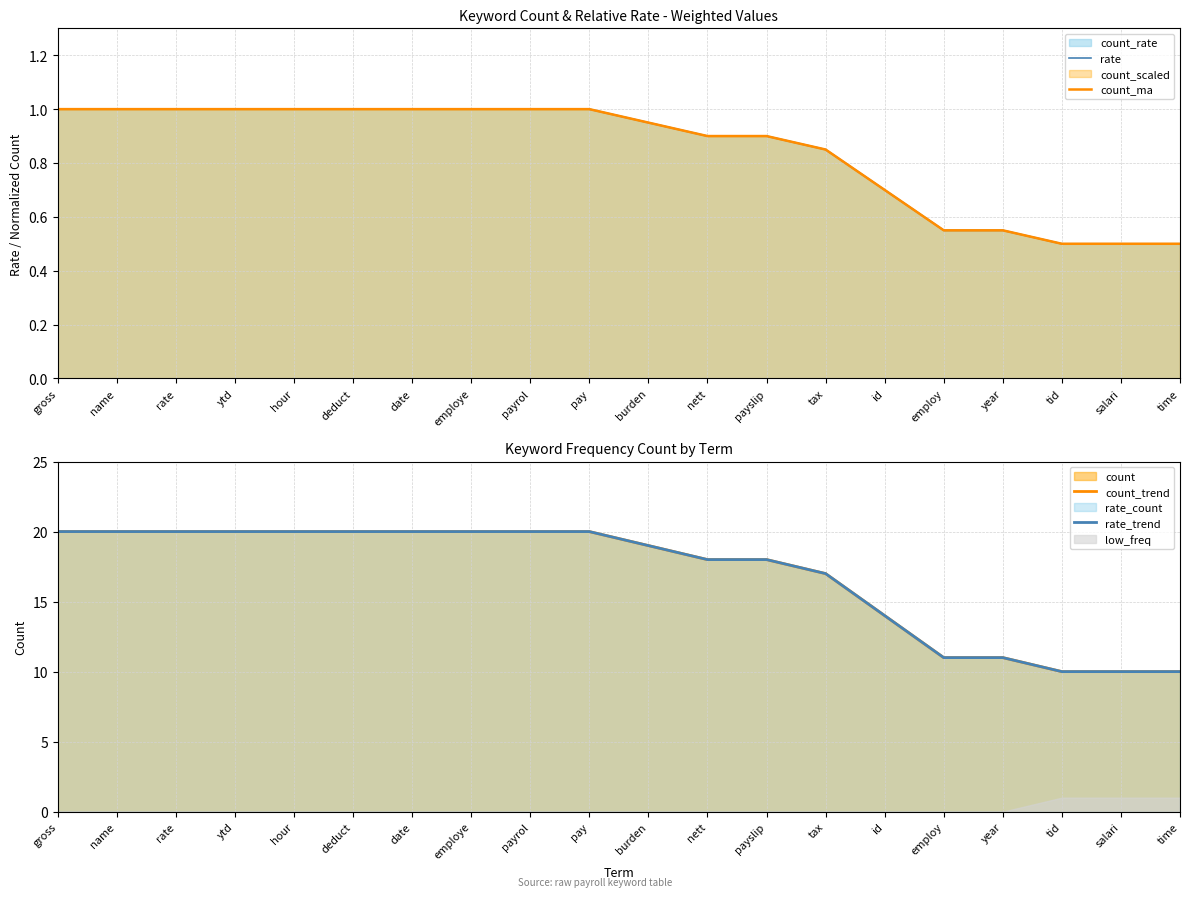

What is the lowest value of the count_trend series?

10.0